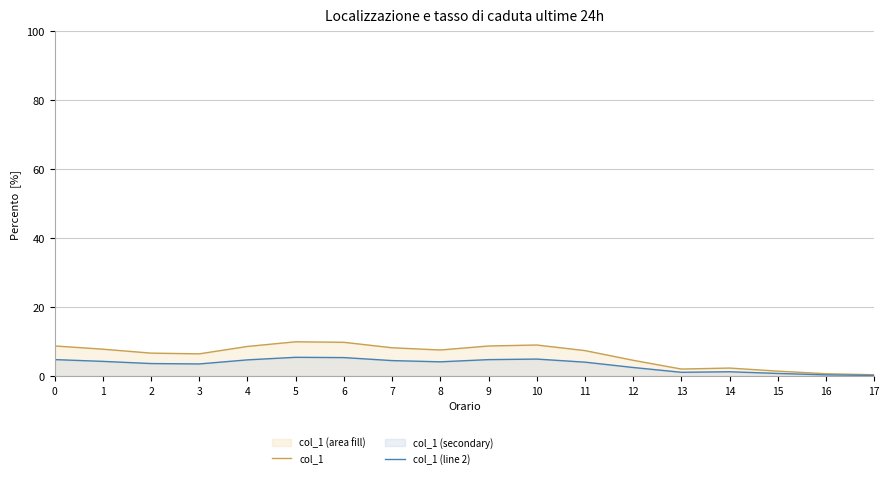

Reading right to left, extract all data points from this chart.

col_1: 17=0.4	16=0.7	15=1.5	14=2.4	13=2.1	12=4.6	11=7.4	10=9.1	9=8.8	8=7.6	7=8.3	6=9.8	5=10.0	4=8.6	3=6.5	2=6.7	1=7.9	0=8.8
col_1 (line 2): 17=0.2	16=0.4	15=0.8	14=1.3	13=1.2	12=2.5	11=4.1	10=5.0	9=4.8	8=4.2	7=4.5	6=5.4	5=5.5	4=4.8	3=3.6	2=3.7	1=4.3	0=4.8